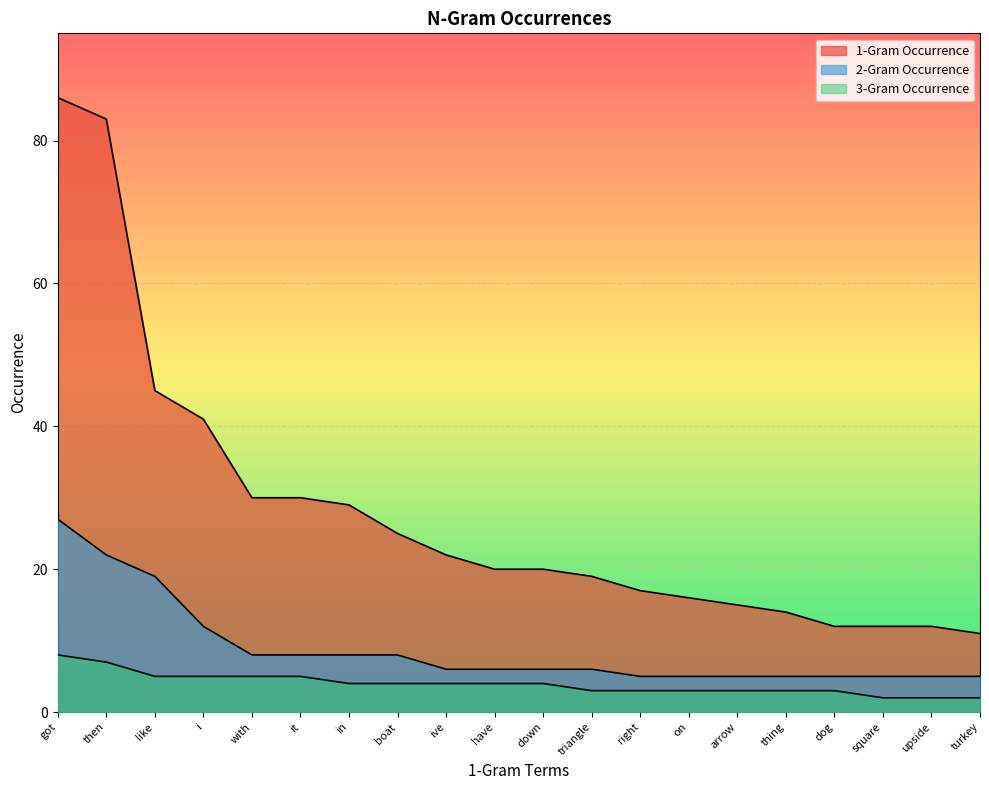

Where is 2-Gram Occurrence nearest to the value 16?

like